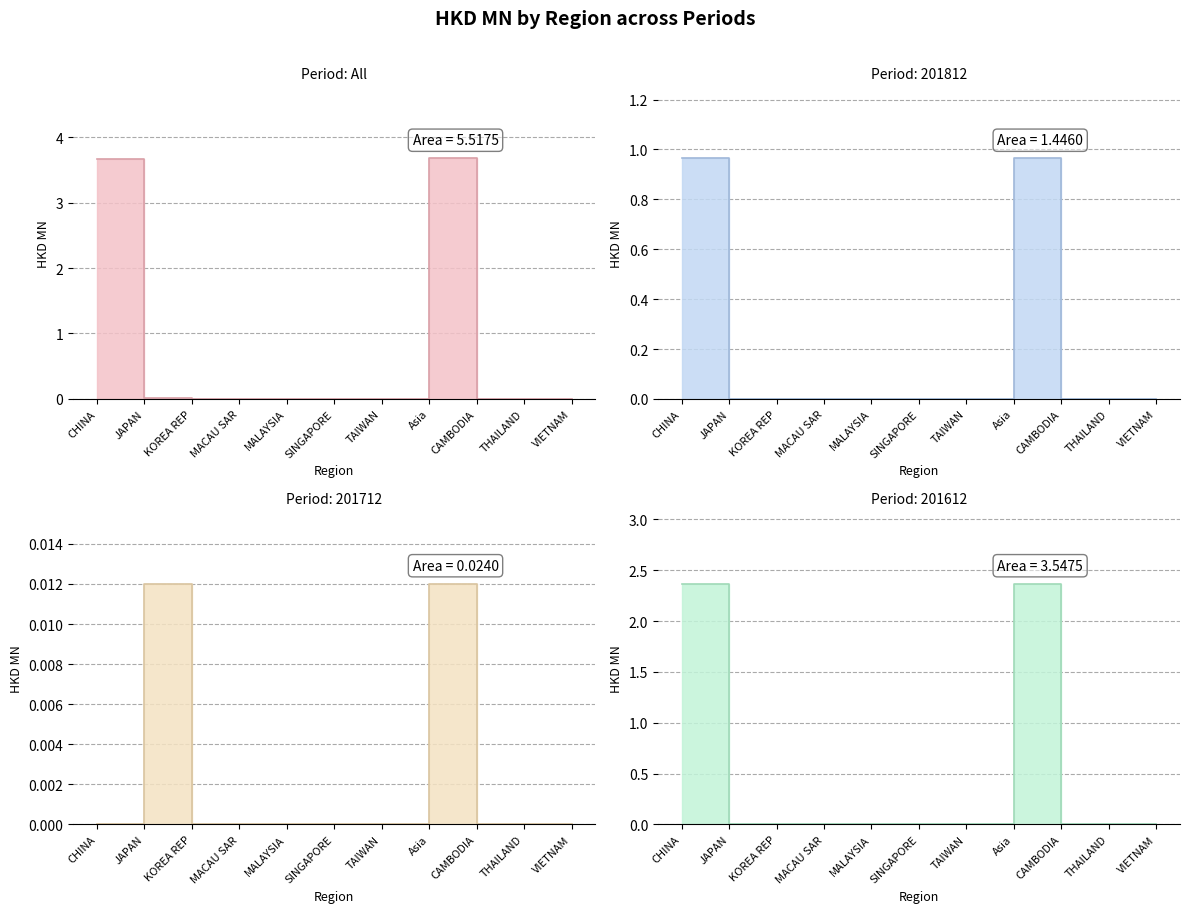

The 201612 series shows 0.9 at CAMBODIA. True or false?

False